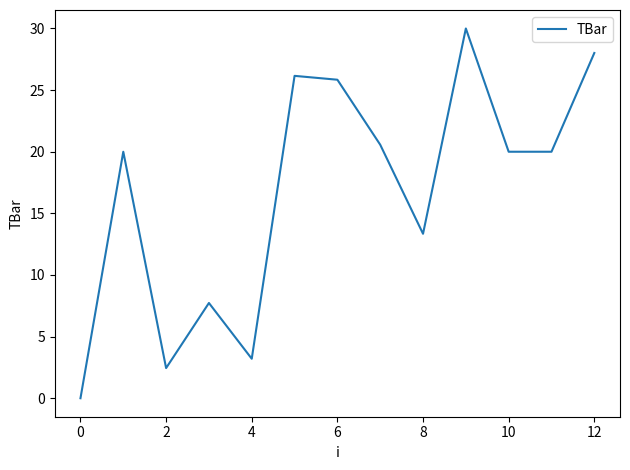

What is the greatest value displayed?

30.0